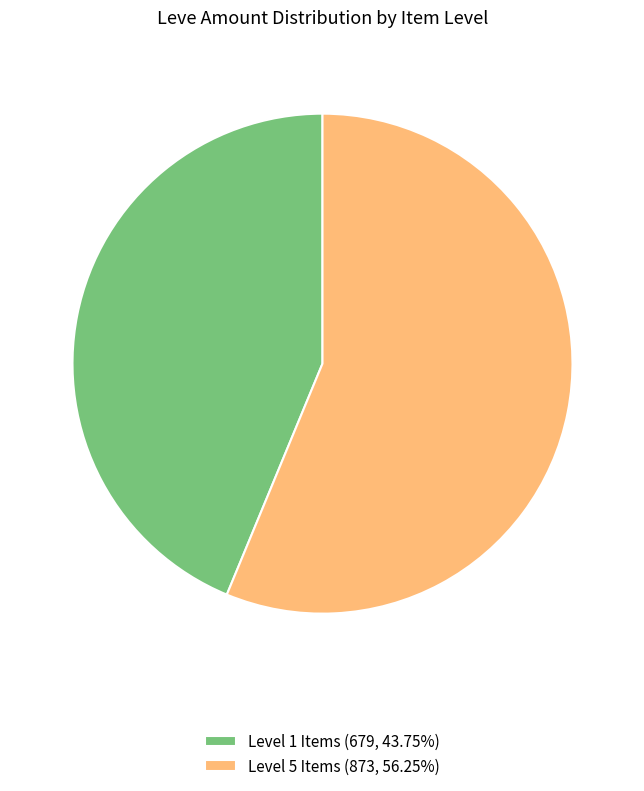

Approximately how many times larger is the value at Level 5 Items (873, 56.25%) compared to Level 1 Items (679, 43.75%)?

1.3